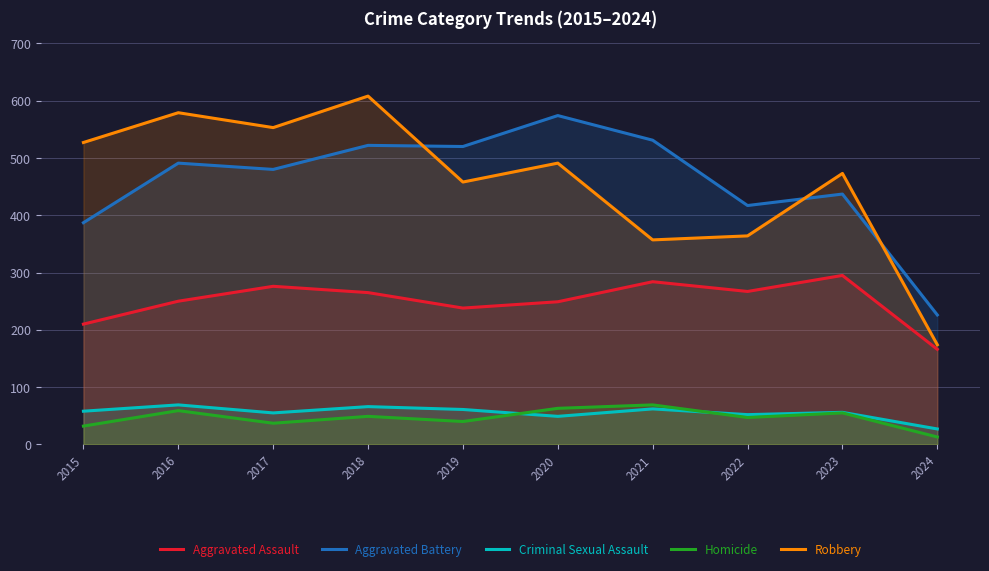

The Aggravated Assault series shows 267 at 2022. True or false?

True